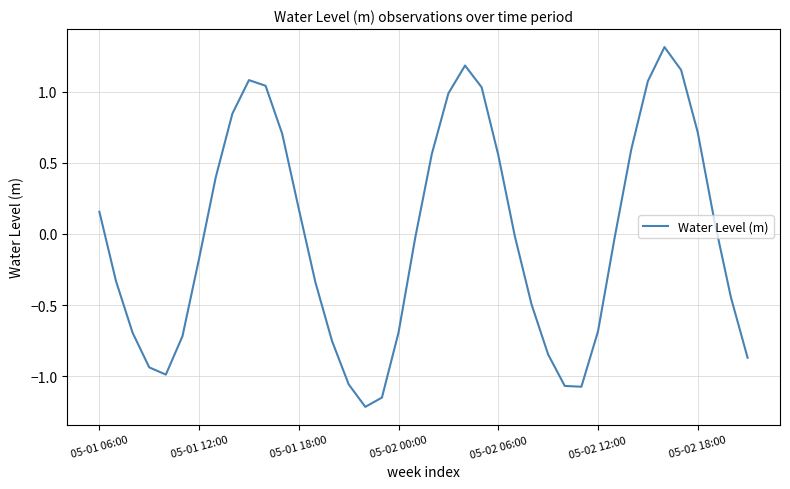

True or false: there are more than 2 points higher than both neighbors.

True